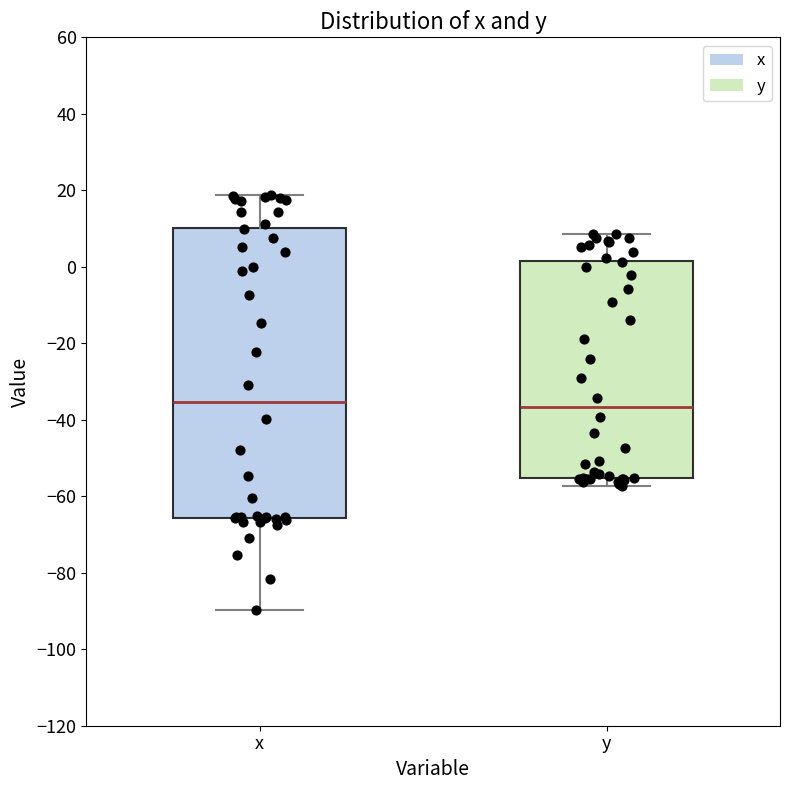

Comparing the boxes themselves (not the whiskers), which one is the tallest?

x